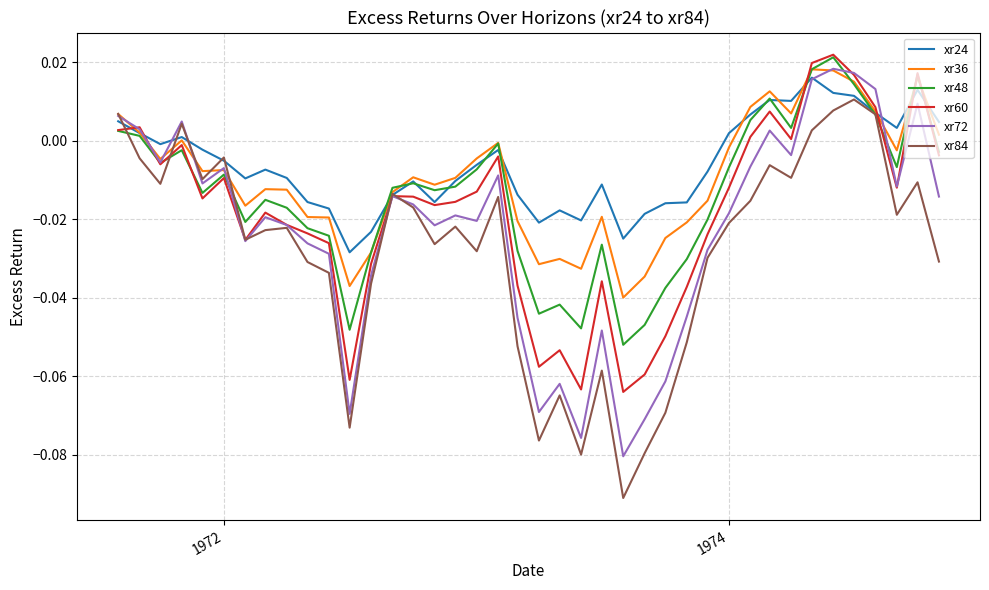

How many times do xr48 and xr24 cross each other?

12